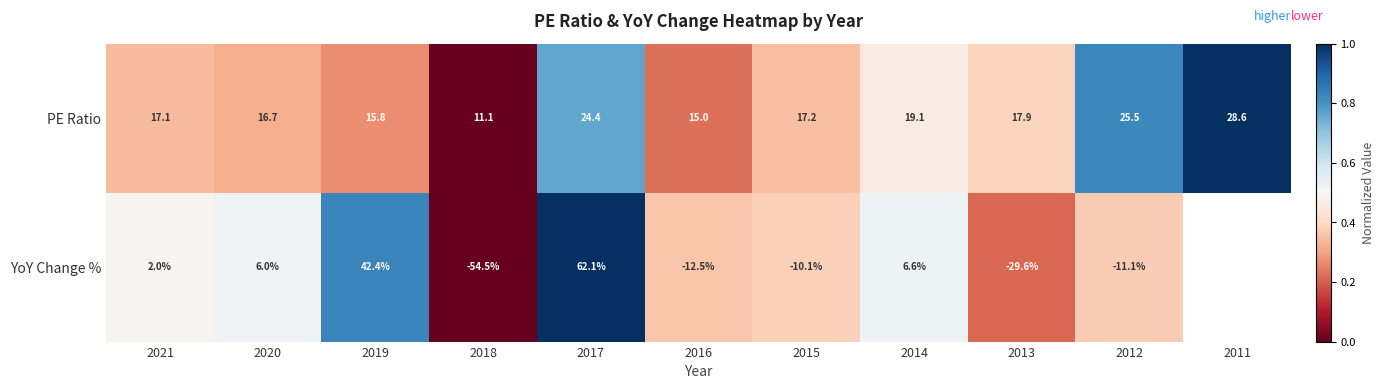

What is the total value across all series at 2016?

2.5